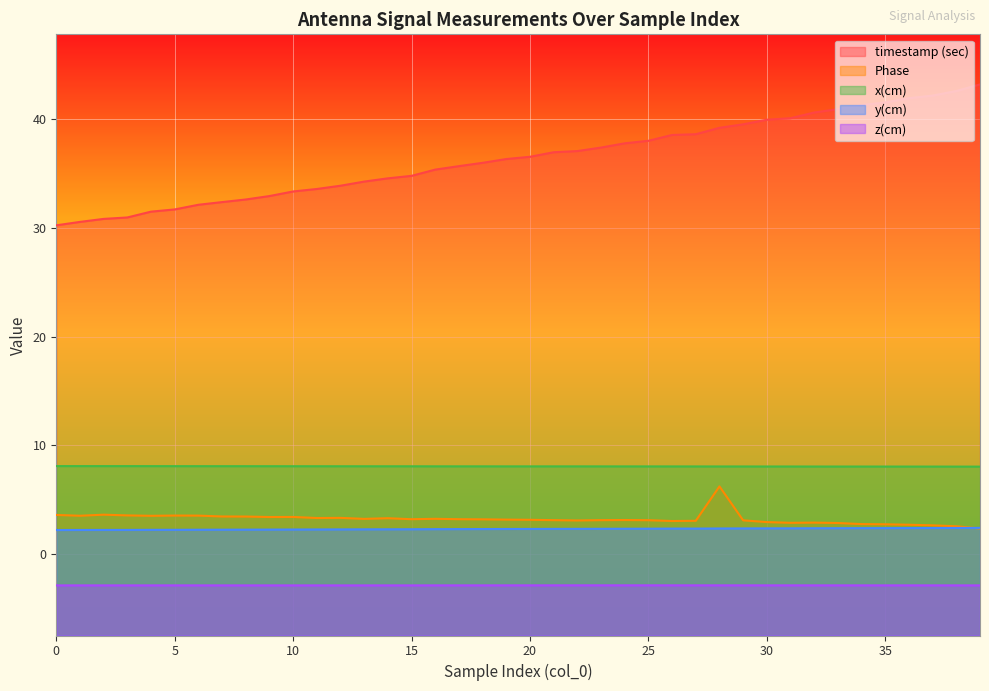

What is the lowest value of the y(cm) series?

2.2